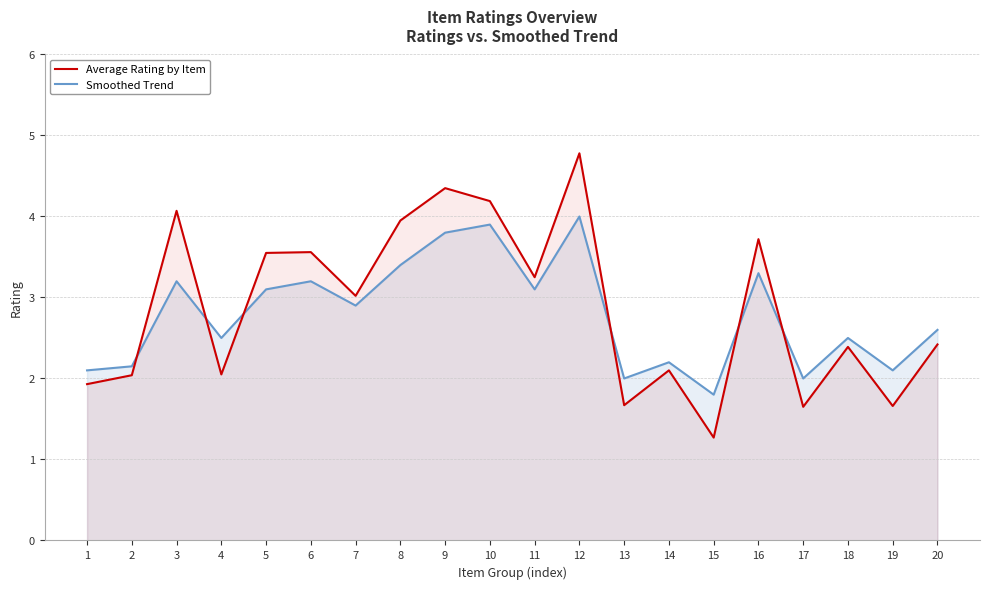

At which category does Average Rating by Item reach its first local valley?

4